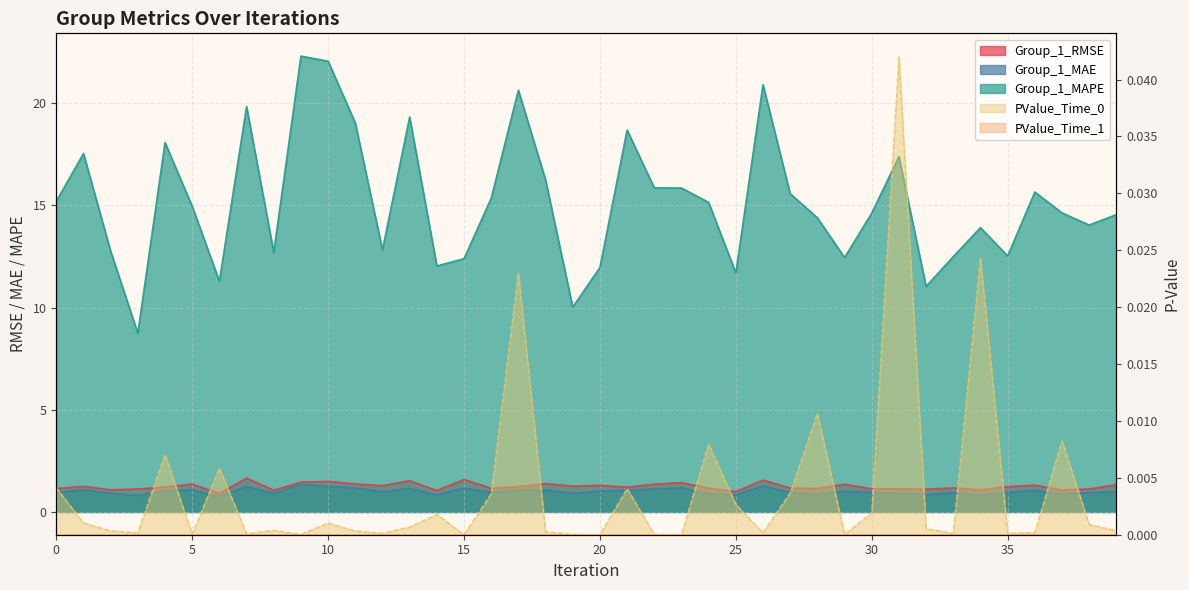

The value of Group_1_MAPE at 15 is 3.6. True or false?

False